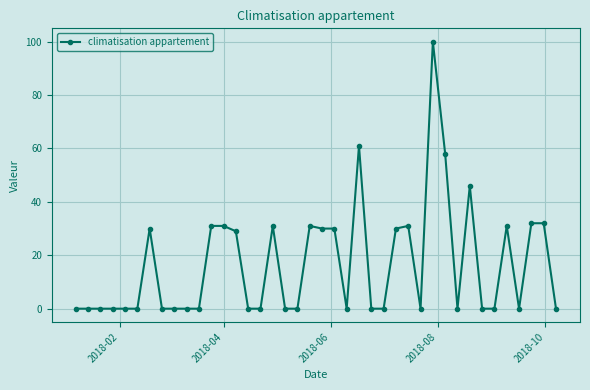

Reading left to right, list all the values displayed in this chart.

0	0	0	0	0	0	30	0	0	0	0	31	31	29	0	0	31	0	0	31	30	30	0	61	0	0	30	31	0	100	58	0	46	0	0	31	0	32	32	0